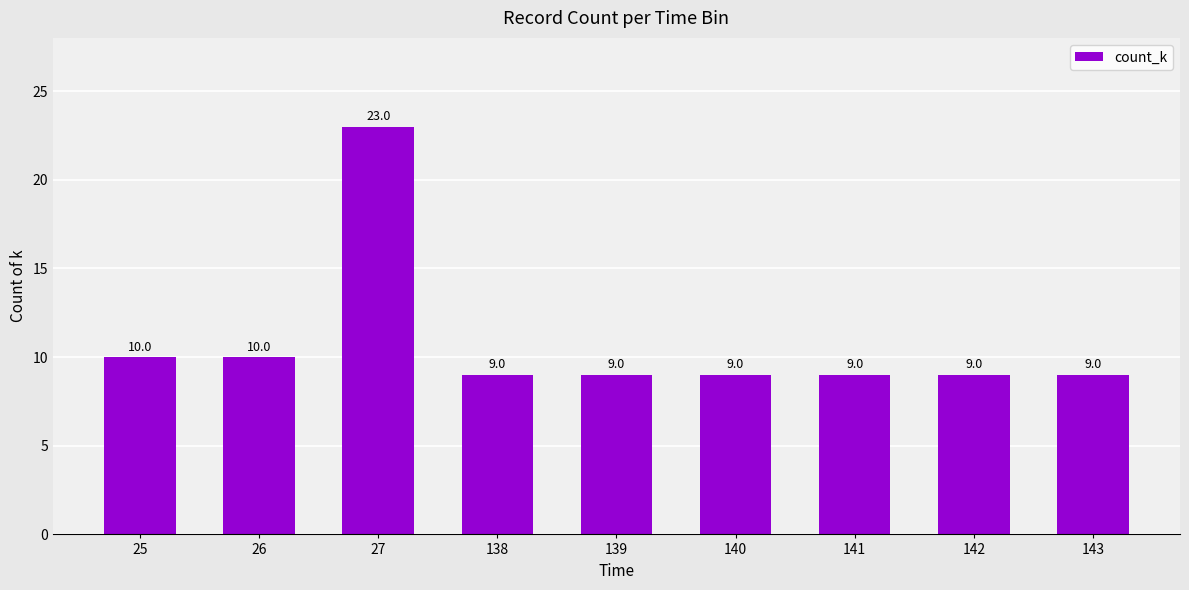

Reading left to right, extract all data points from this chart.

25=10	26=10	27=23	138=9	139=9	140=9	141=9	142=9	143=9